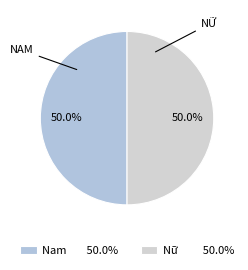

Rank the categories by value from highest to lowest.

Nam, Nữ